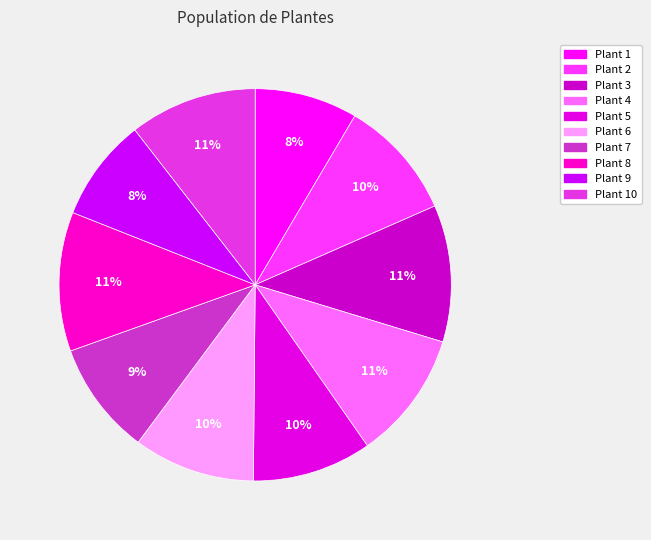

What is the ratio of the value at Plant 7 to the value at Plant 1?

1.1